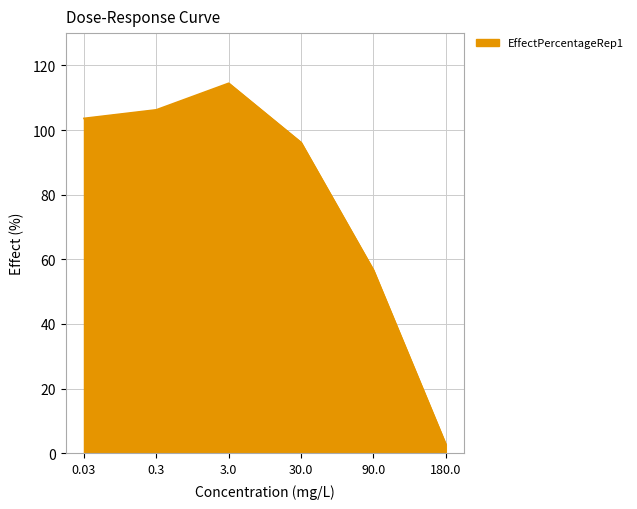

What is the sum of the values at 180.0 and 0.03?

106.3